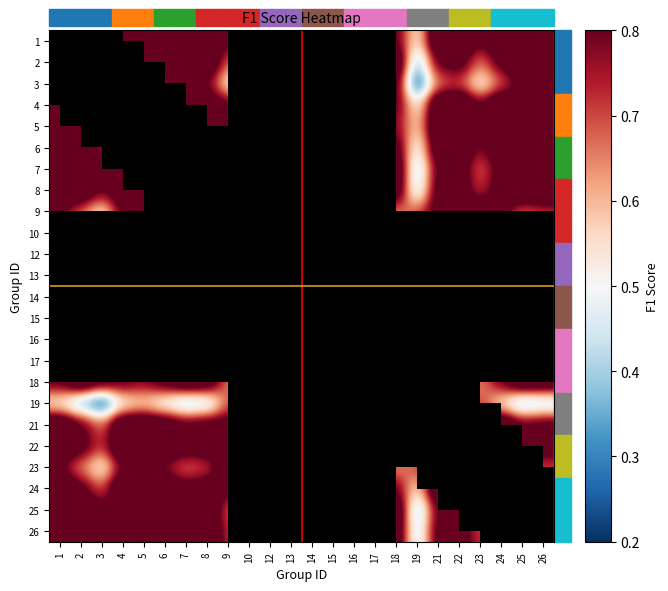

Which has a higher value, 21 or 24?

24